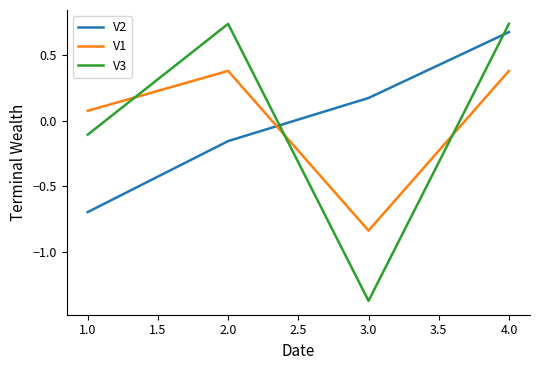

Which series has the widest spread of values?

V3